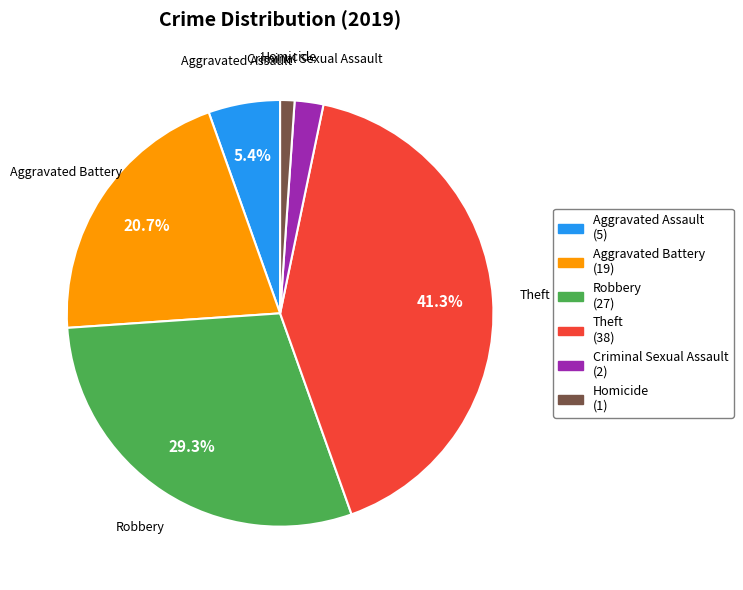

What is the largest slice in the pie chart?

Theft